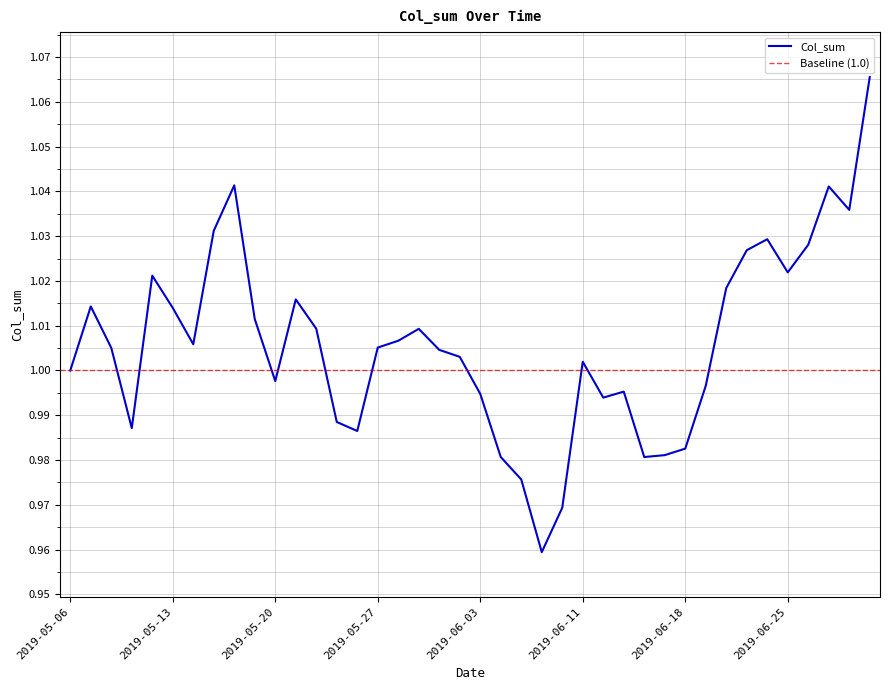

What position from the right is 2019-06-19?

9